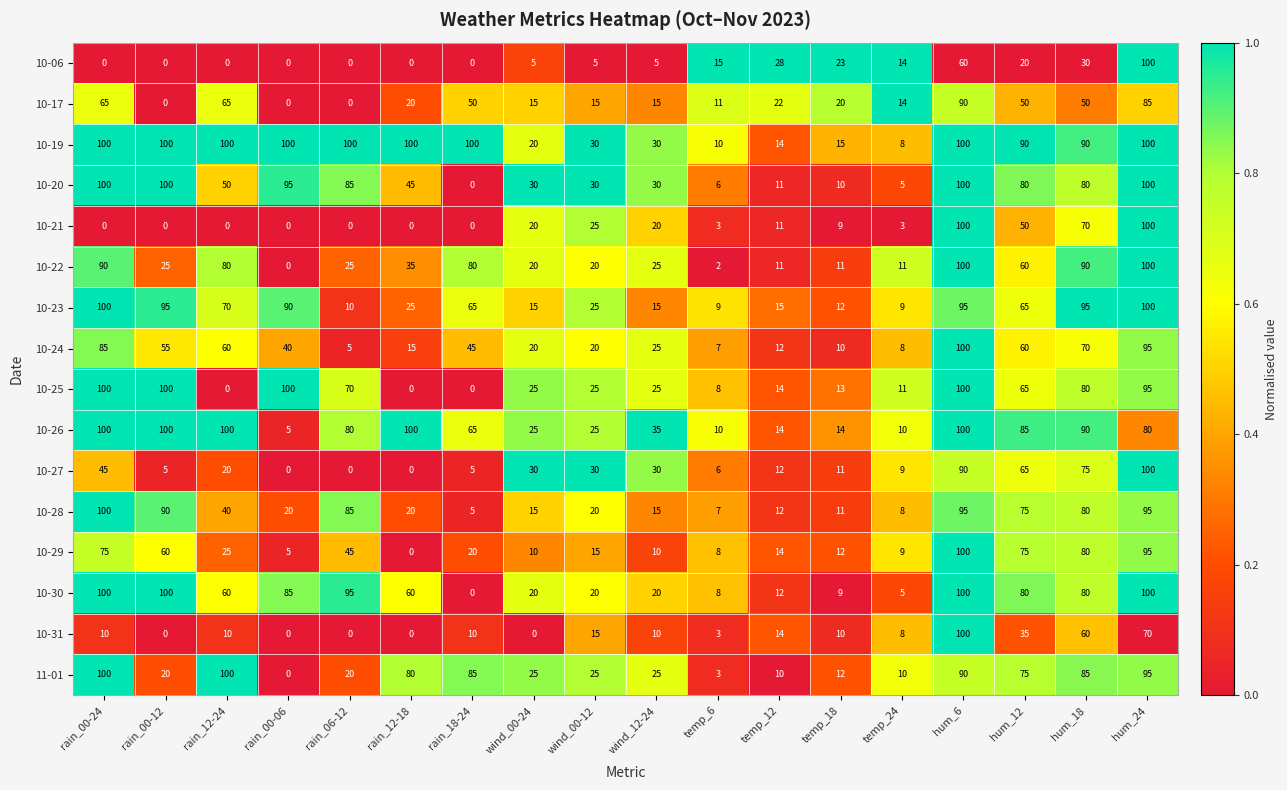

Is it true that 10-24 equals 25 at hum_24?

False